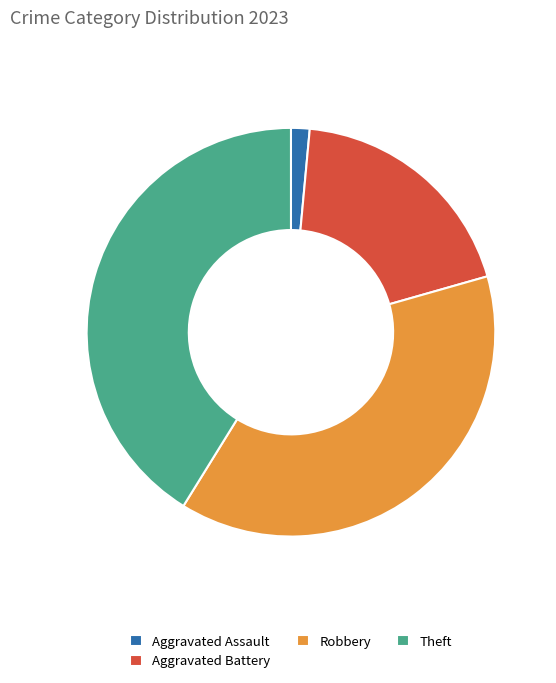

How many slices are in this pie chart?

4